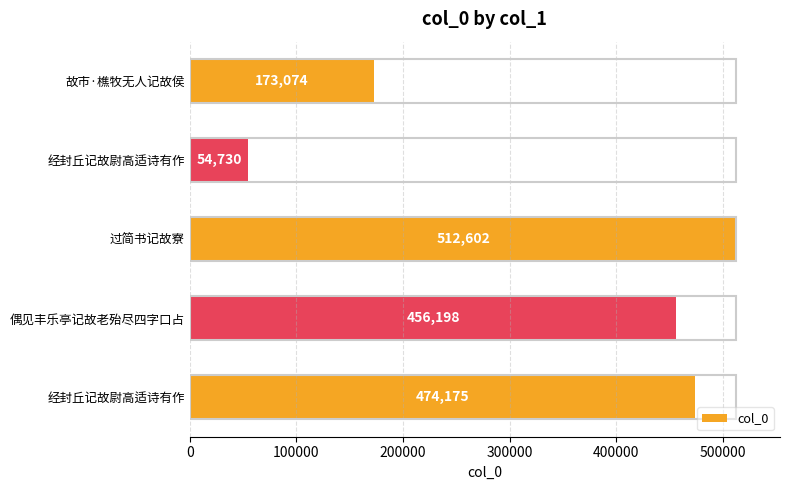

How many bars are there in total?

5